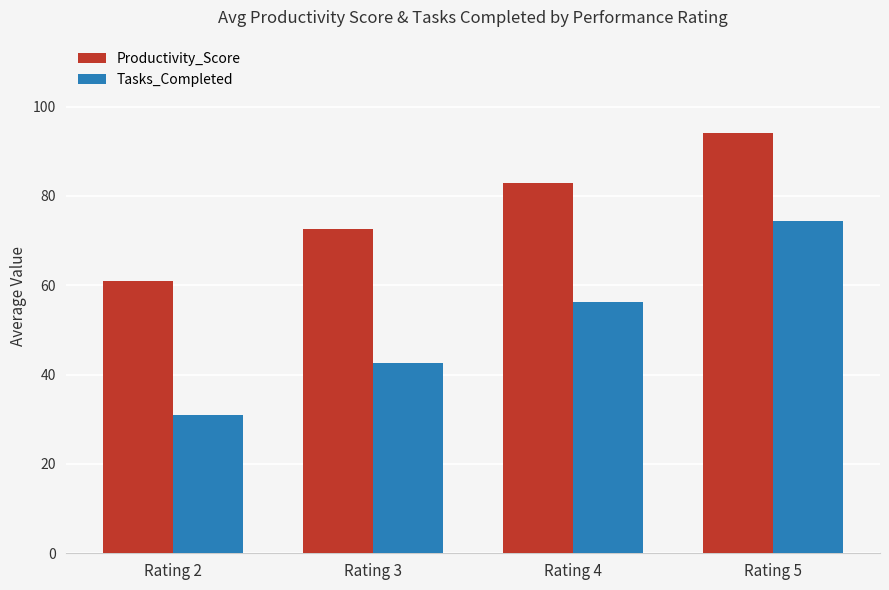

Reading left to right, what are all the values shown in this chart?

Productivity_Score: Rating 2=61.0	Rating 3=72.6	Rating 4=83.0	Rating 5=94.2
Tasks_Completed: Rating 2=31.0	Rating 3=42.6	Rating 4=56.2	Rating 5=74.3